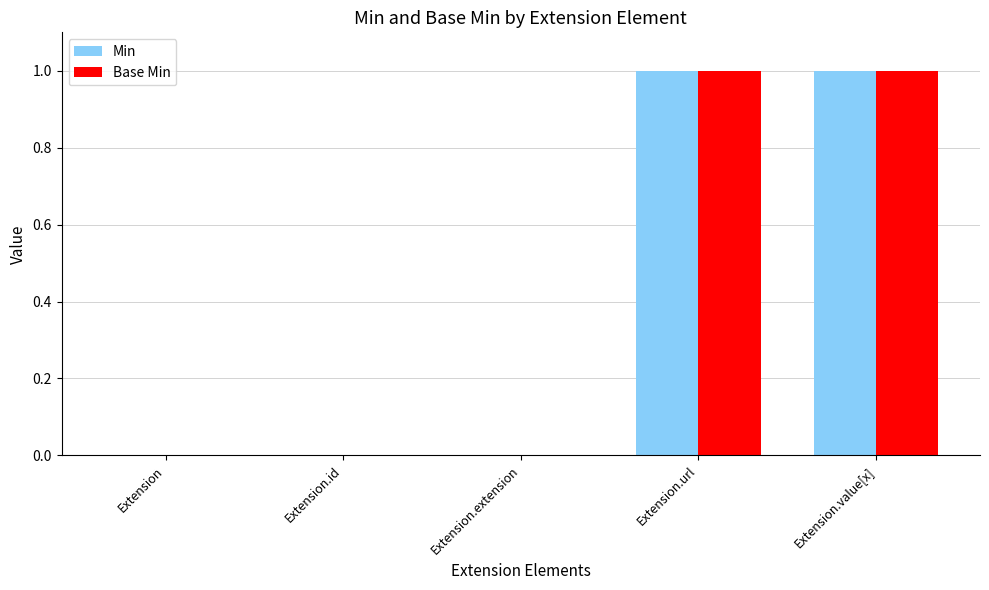

True or false: Min has a value of -1 at Extension.

False